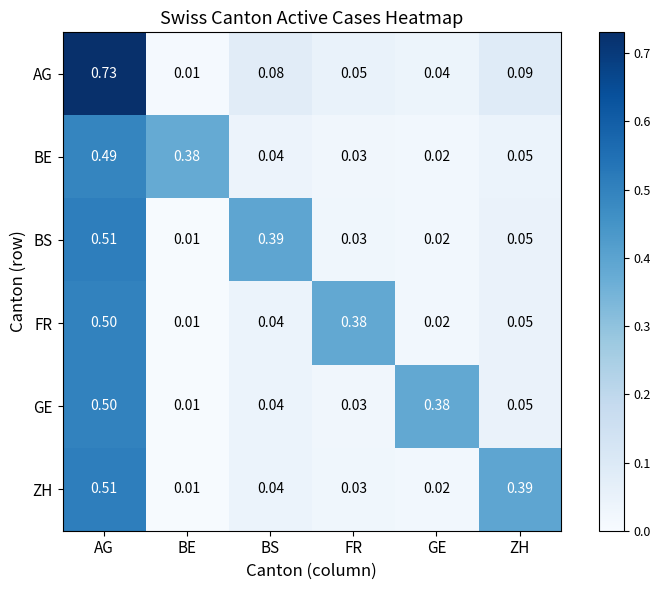

Which series changed the most between FR and GE?

FR